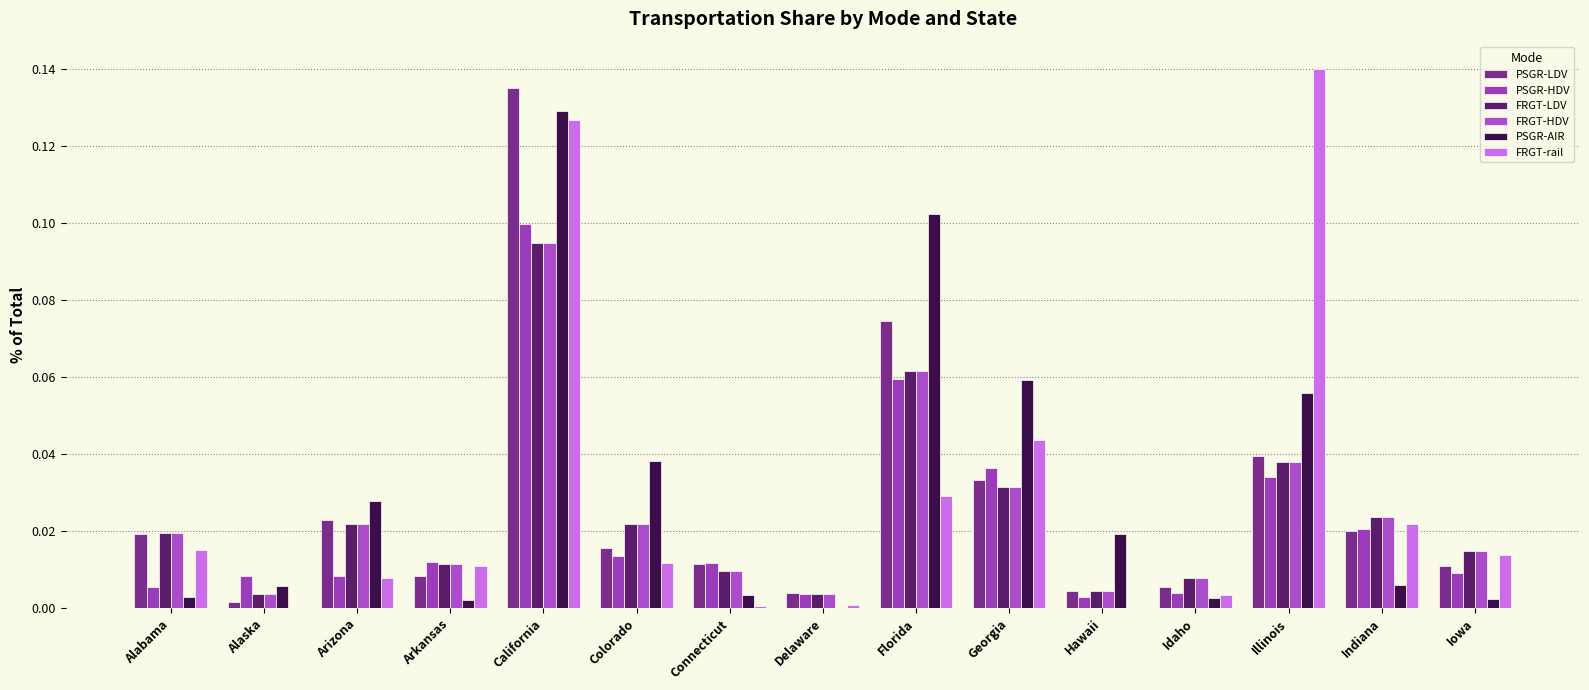

Between Connecticut and Iowa, which series saw the biggest shift?

FRGT-rail